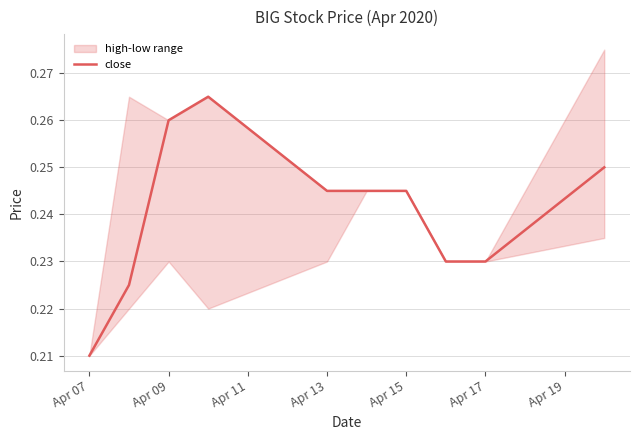

Does the chart have visible grid lines?

Yes